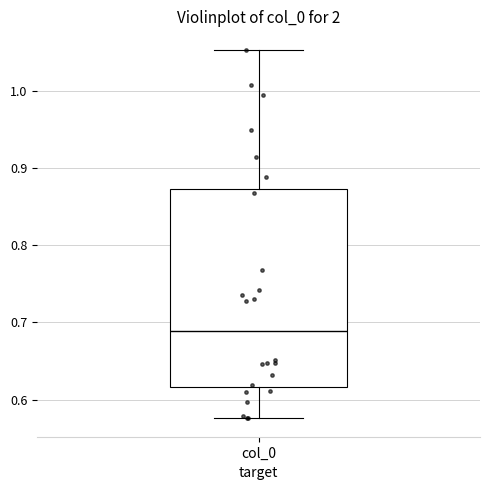

Read this box plot against the y-axis: the position of the median line, the range covered by the box, and the ends of both whiskers. The values are not printed on the chart, so give them approximately, as read against the axis.

median 0.69, box 0.62 to 0.87, whiskers 0.58 to 1.05